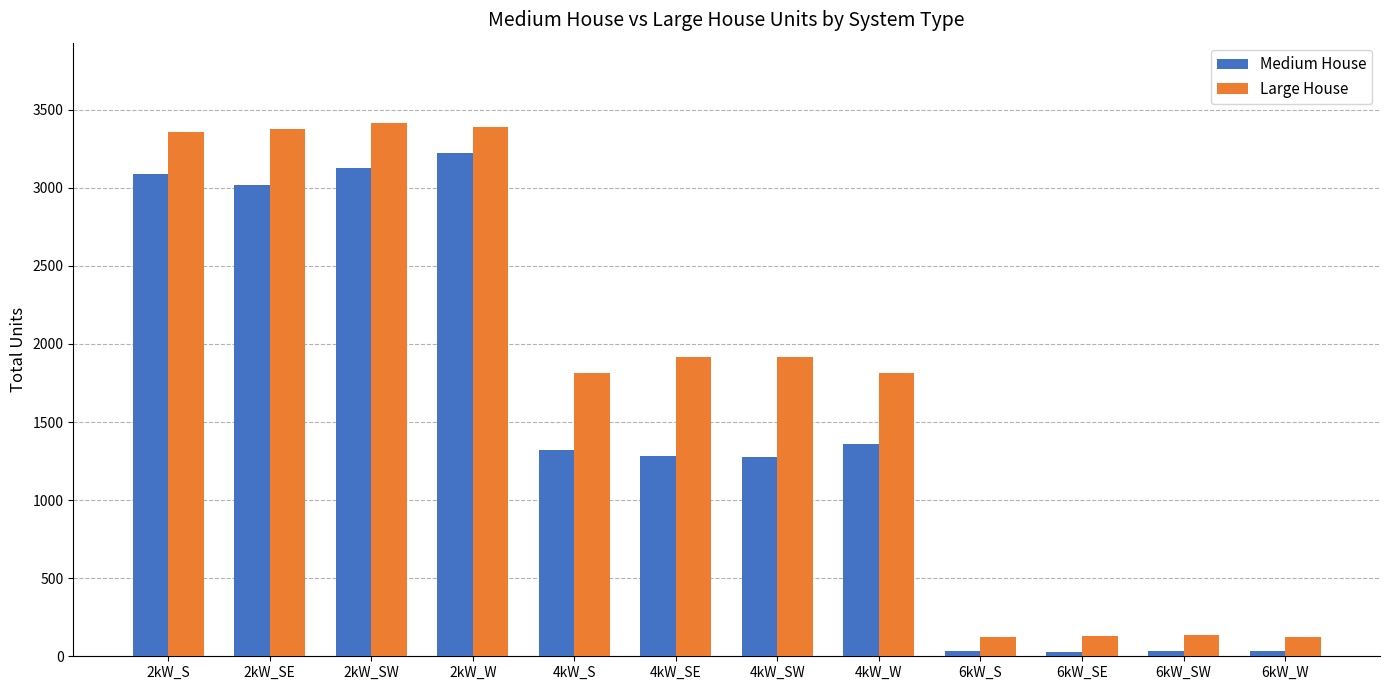

Which series changed the most between 2kW_W and 6kW_SW?

Large House